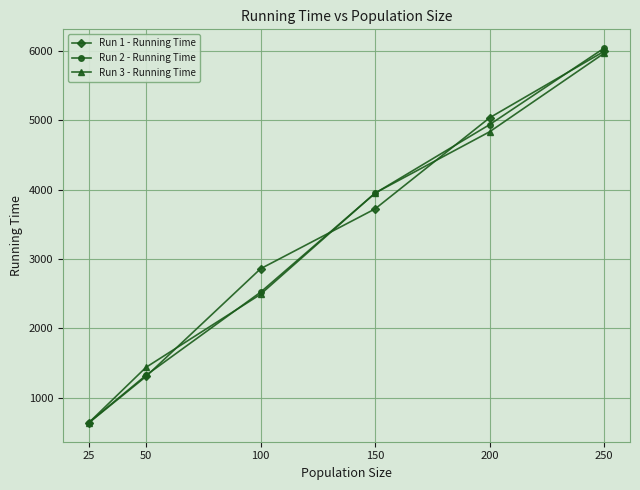

Reading left to right, list all the values displayed in this chart.

Run 1 - Running Time: 25=633.1	50=1303.8	100=2857.7	150=3721.5	200=5036.4	250=5995.3
Run 2 - Running Time: 25=636.3	50=1320.1	100=2519.3	150=3947.2	200=4937.5	250=6041.1
Run 3 - Running Time: 25=635.0	50=1435.3	100=2489.2	150=3950.0	200=4834.2	250=5967.5